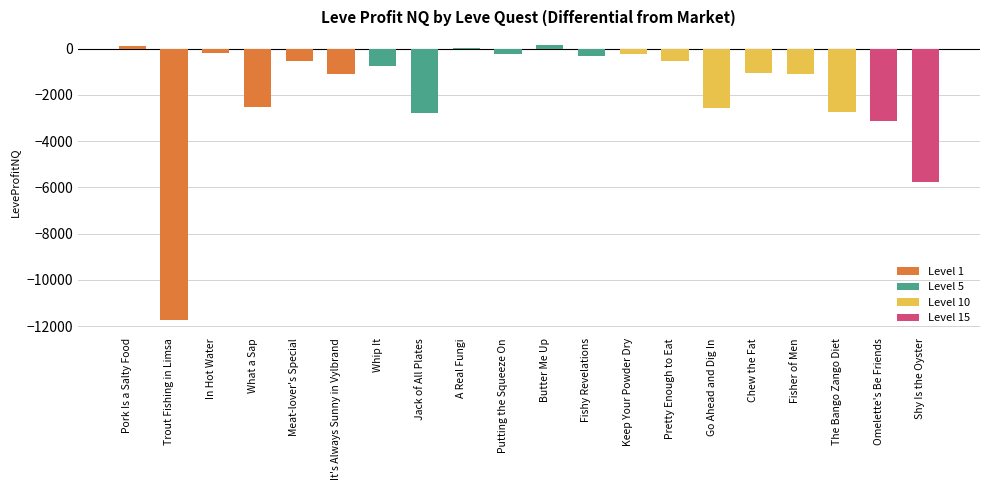

Read the value at Chew the Fat.

-1031.0